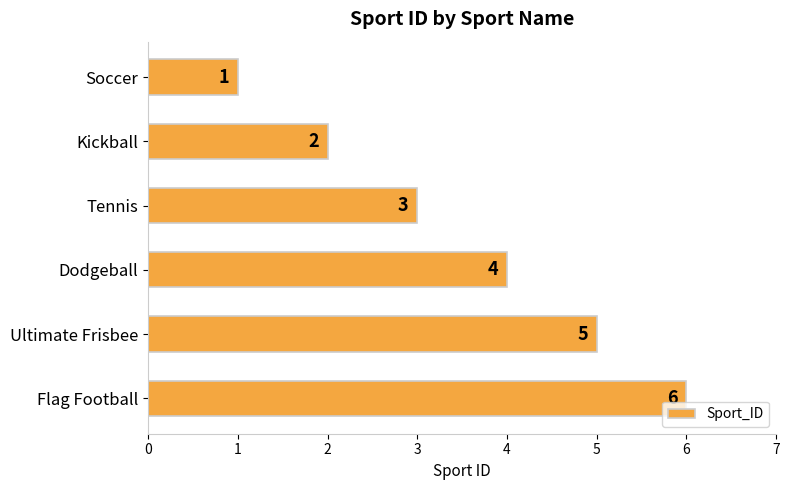

What is the change in value from Tennis to Ultimate Frisbee?

+2